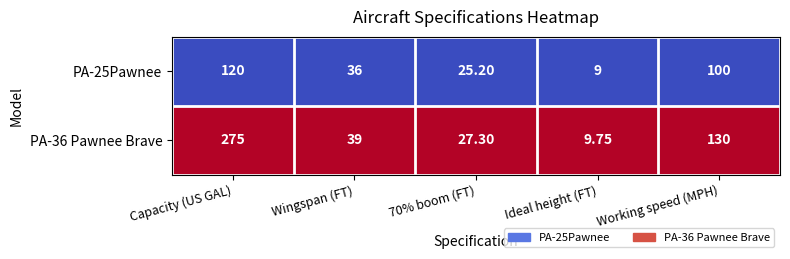

At Wingspan (FT), list the series in order from smallest to largest.

PA-25Pawnee, PA-36 Pawnee Brave